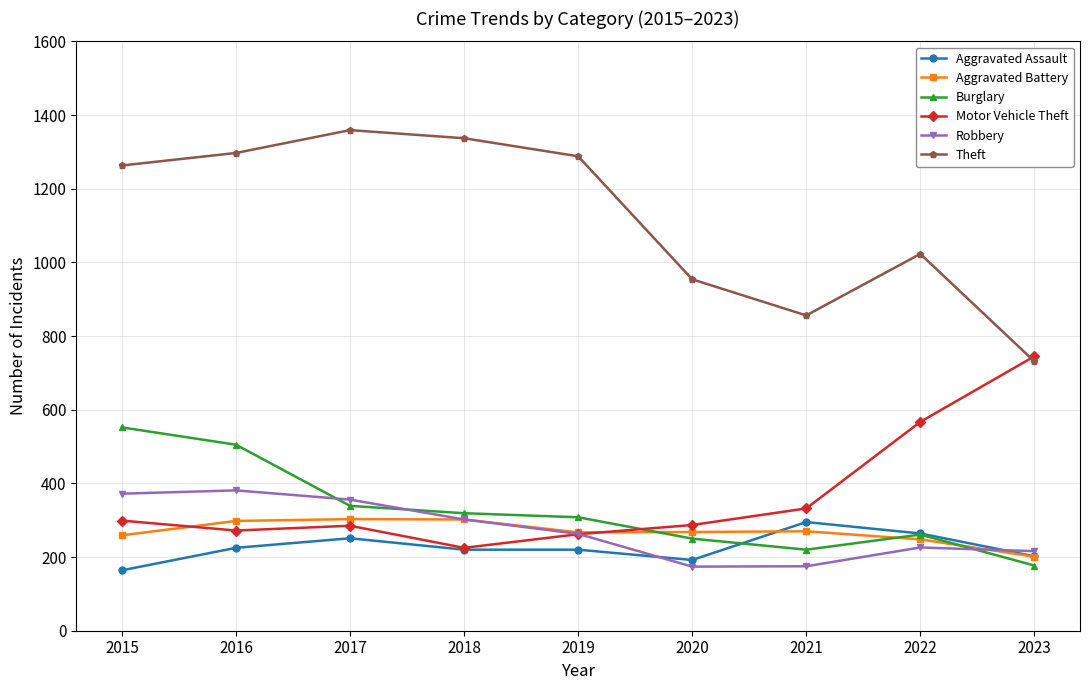

True or false: Motor Vehicle Theft has a value of 225 at 2018.

True